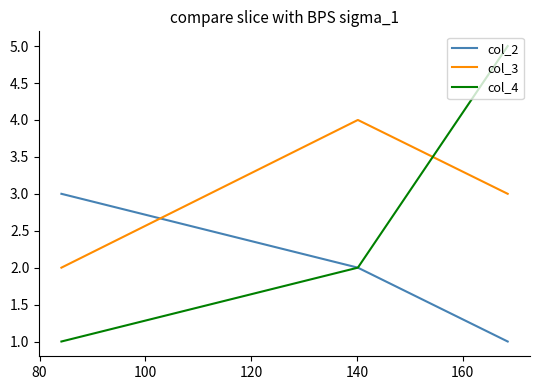

Which series has the widest spread of values?

col_4